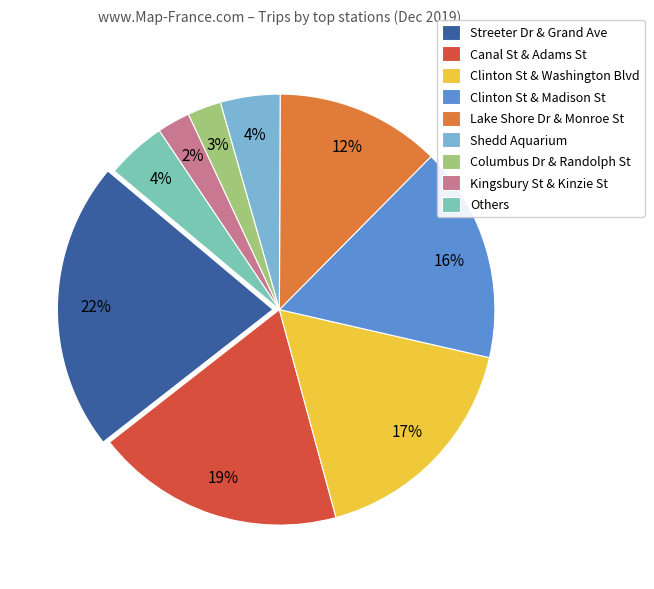

To the nearest percent, what percentage of the pie is Kingsbury St & Kinzie St?

2%